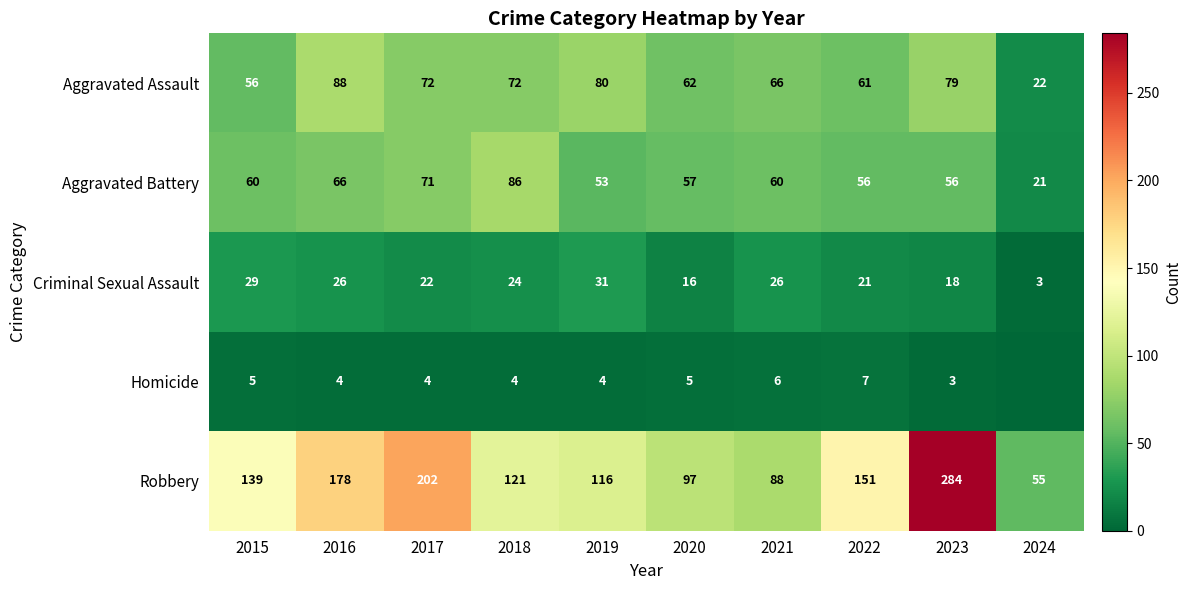

What is the total value across all series at 2019?

284